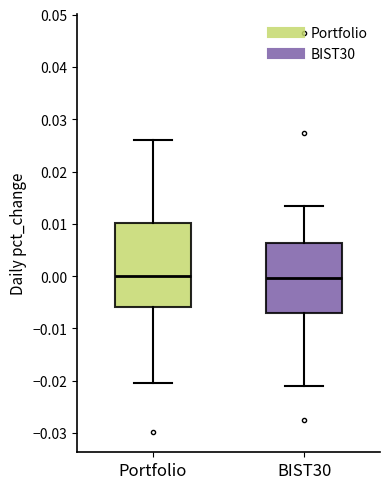

Reading left to right, read every box against the y-axis: the position of its median line, the range the box covers, and the ends of its whiskers. The values are not printed on the chart, so give them approximately, as read against the axis.

Portfolio: median 0.000, box -0.006 to 0.010, whiskers -0.020 to 0.026
BIST30: median 0.000, box -0.007 to 0.006, whiskers -0.021 to 0.013